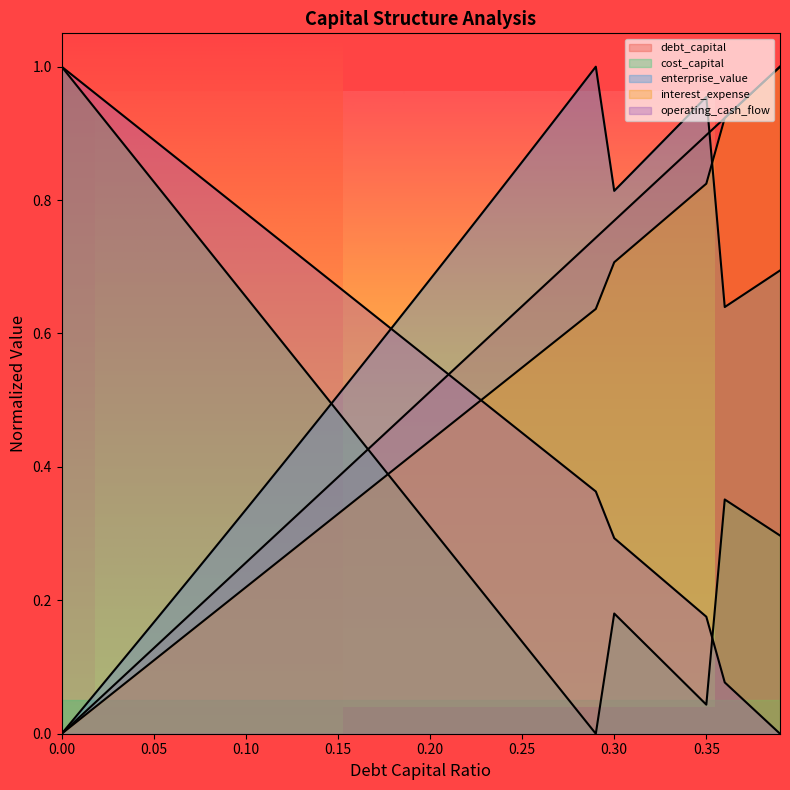

True or false: cost_capital and enterprise_value intersect in this chart.

True